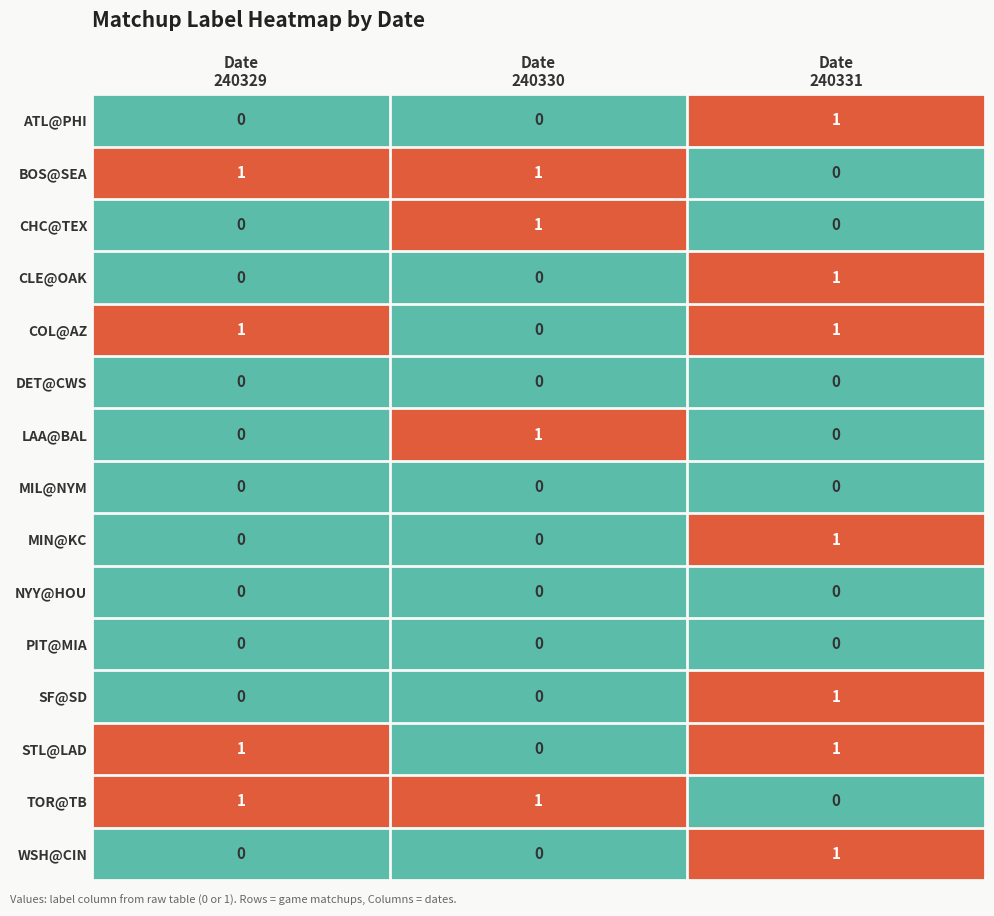

At how many categories does at least one series exceed 0?

3